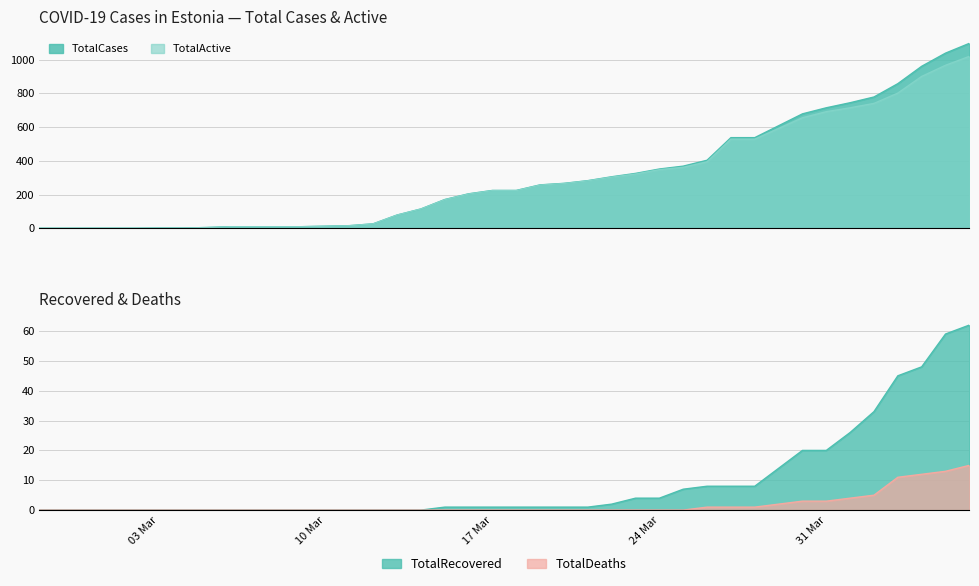

How many lines are shown in the chart?

4